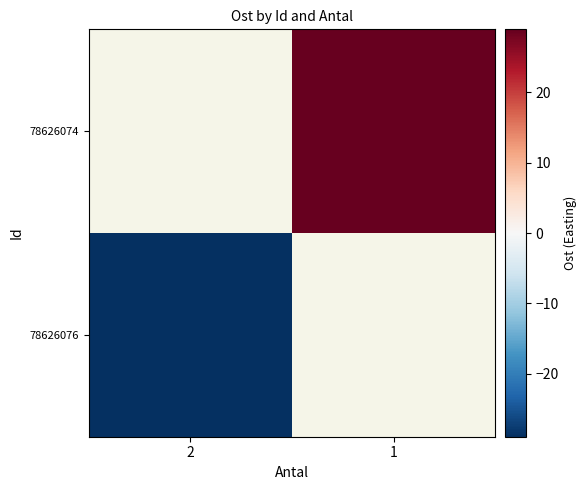

Which label corresponds to the smallest value in the chart?

2